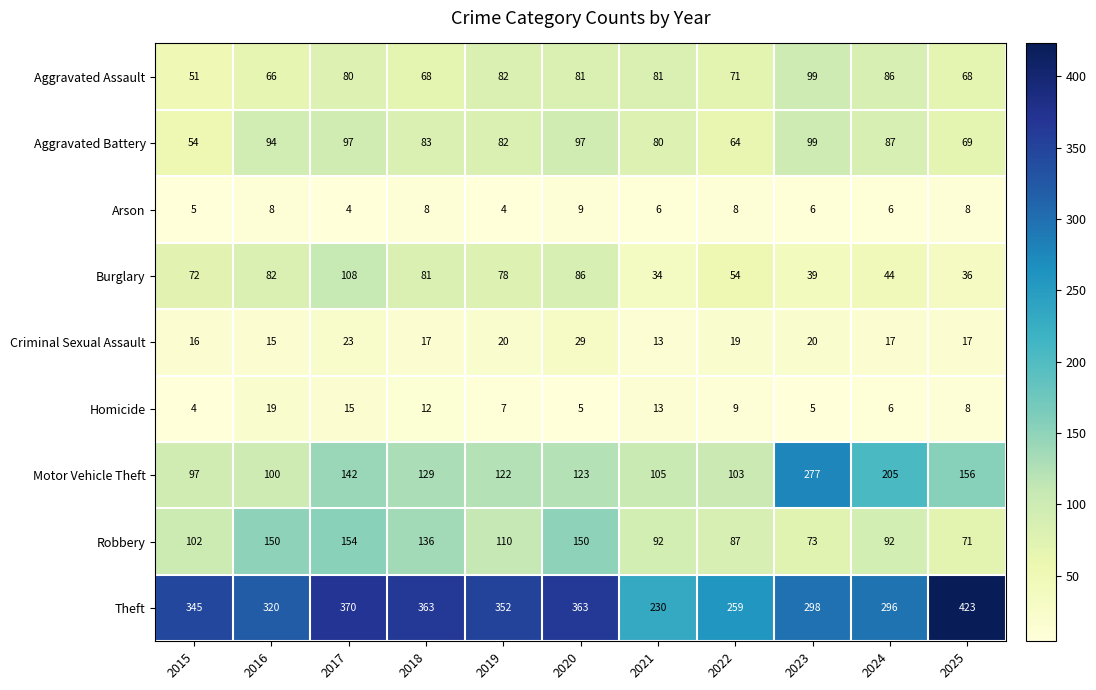

What is the approximate value of Motor Vehicle Theft at 2024?

205